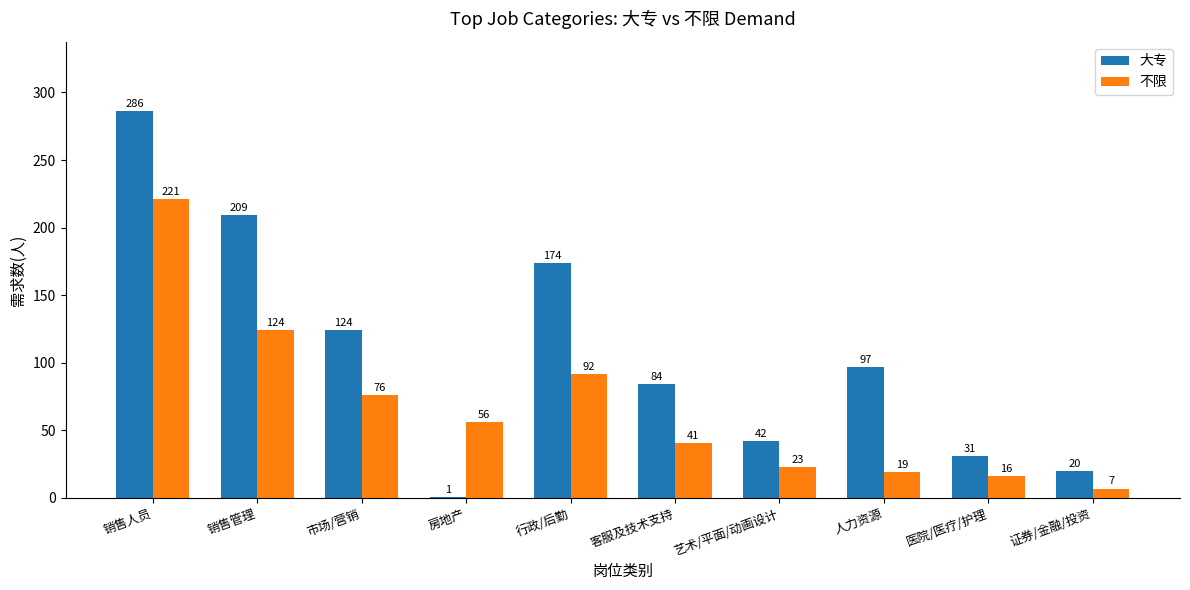

Reading left to right, transcribe all the data shown in this chart.

大专: 286	209	124	1	174	84	42	97	31	20
不限: 221	124	76	56	92	41	23	19	16	7